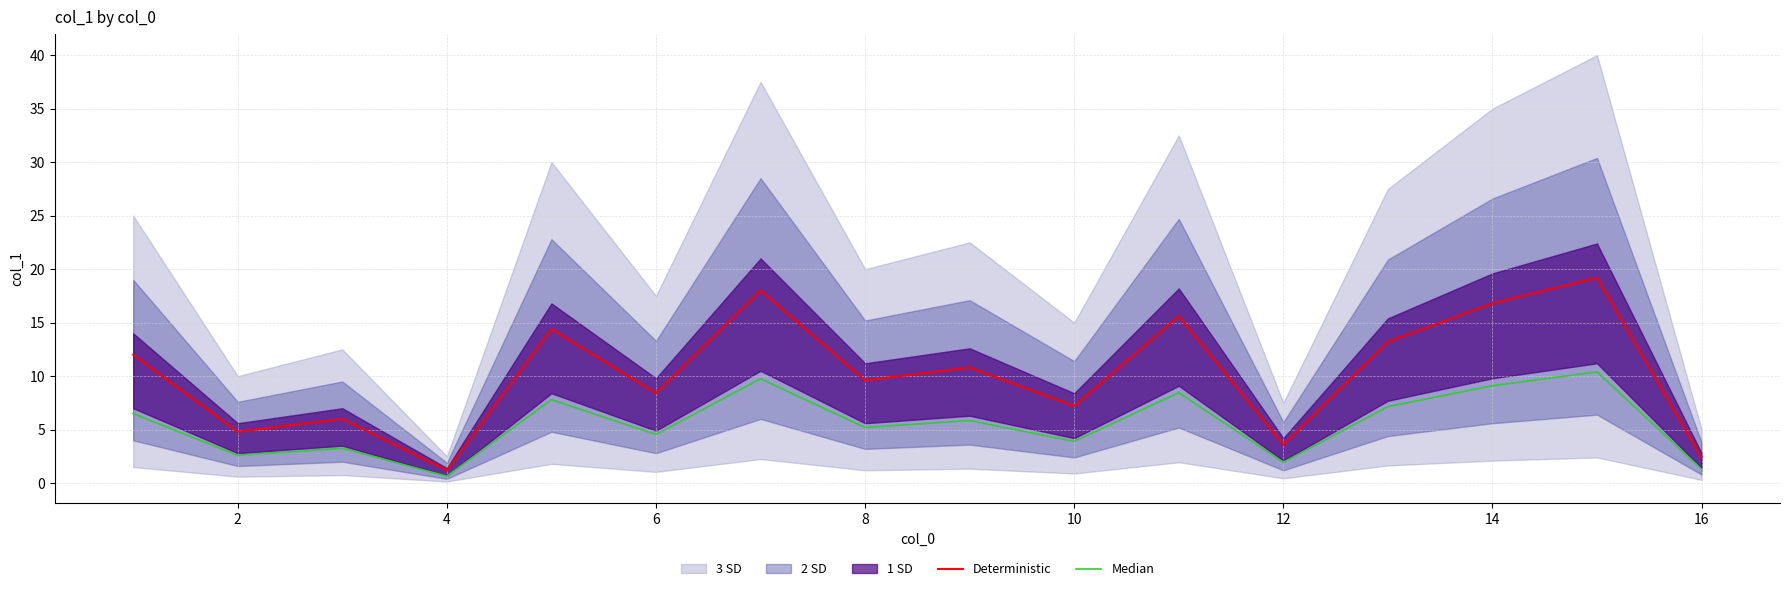

What is the value of the Deterministic point at the 4th from the left?

1.2